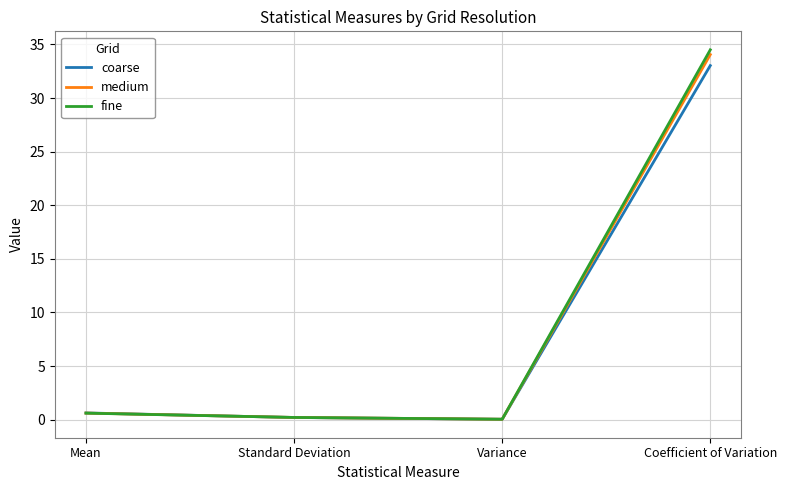

Which series has the widest spread of values?

fine